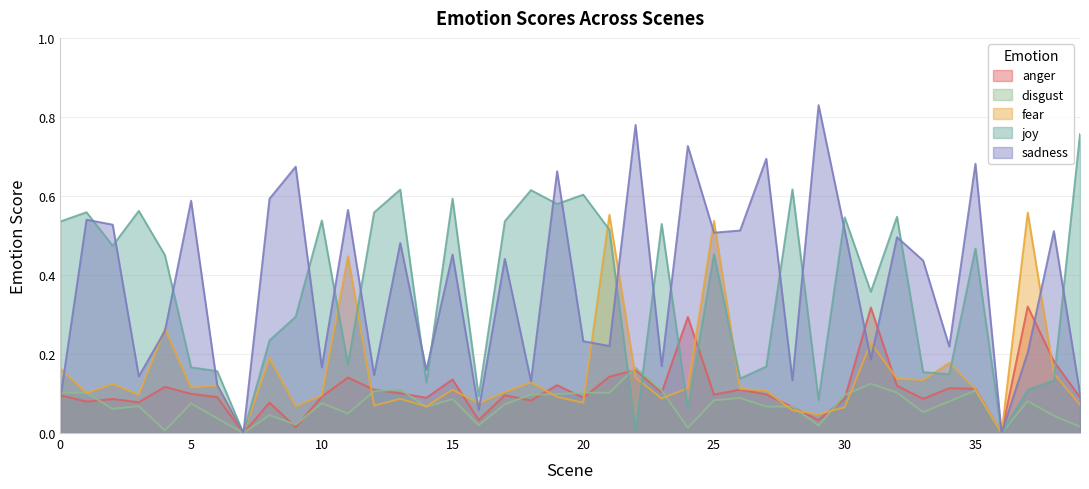

How many distinct data groups are displayed?

5